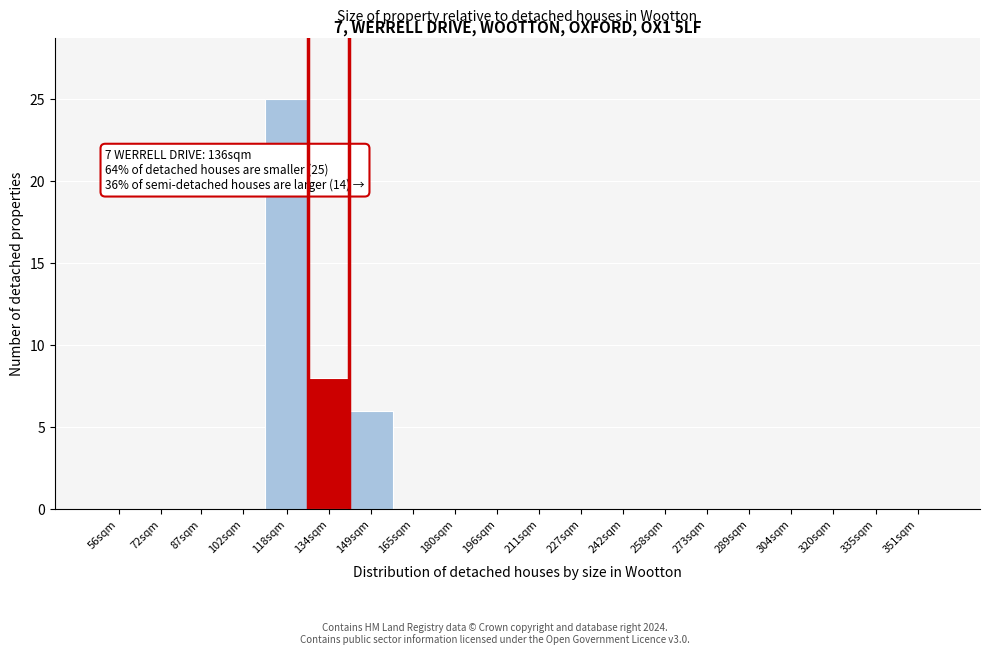

Reading left to right, transcribe all the data shown in this chart.

56sqm=0	72sqm=0	87sqm=0	102sqm=0	118sqm=25	134sqm=8	149sqm=6	165sqm=0	180sqm=0	196sqm=0	211sqm=0	227sqm=0	242sqm=0	258sqm=0	273sqm=0	289sqm=0	304sqm=0	320sqm=0	335sqm=0	351sqm=0